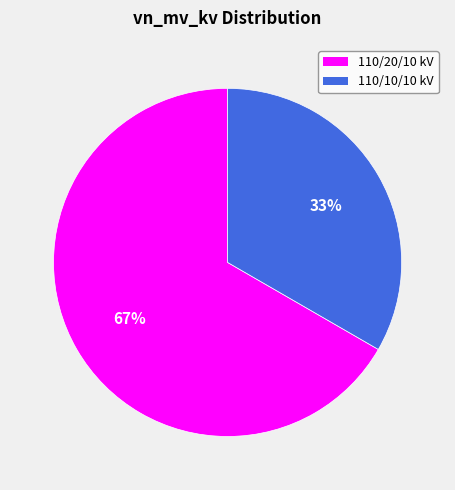

Is there a majority slice in this chart?

Yes